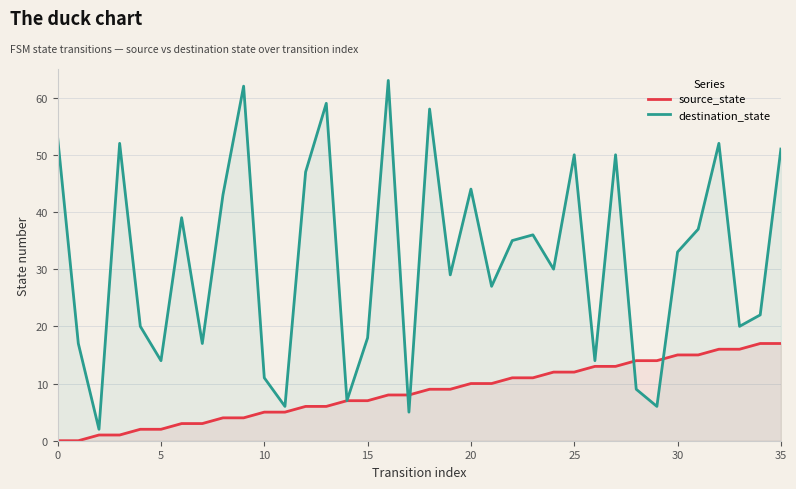

Rank the series by their maximum value, from highest to lowest.

destination_state, source_state